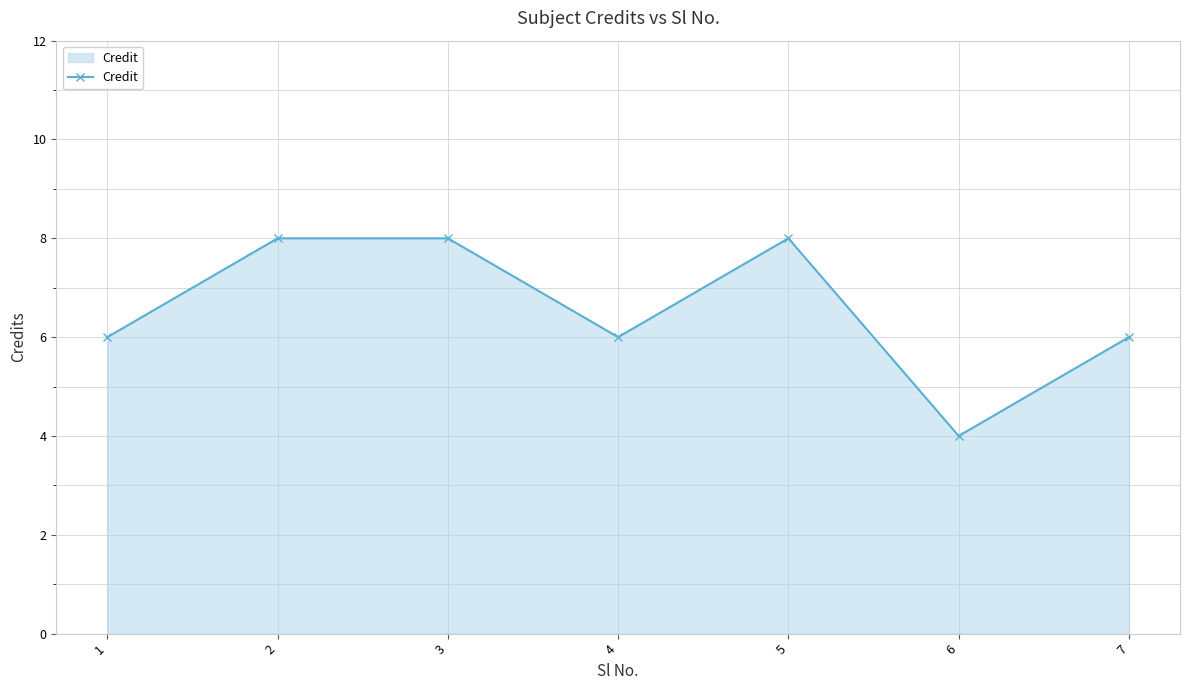

What is the sum of the values at 1 and 3?

14